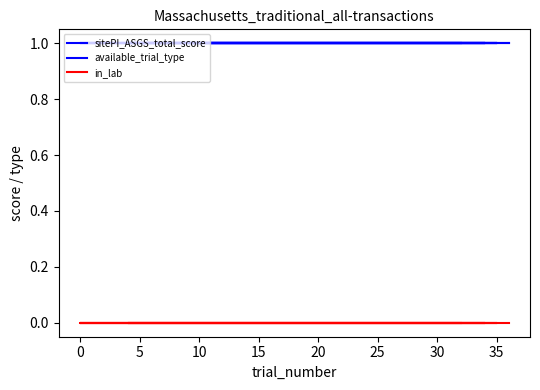

True or false: available_trial_type has a value of 1 at 5.

True